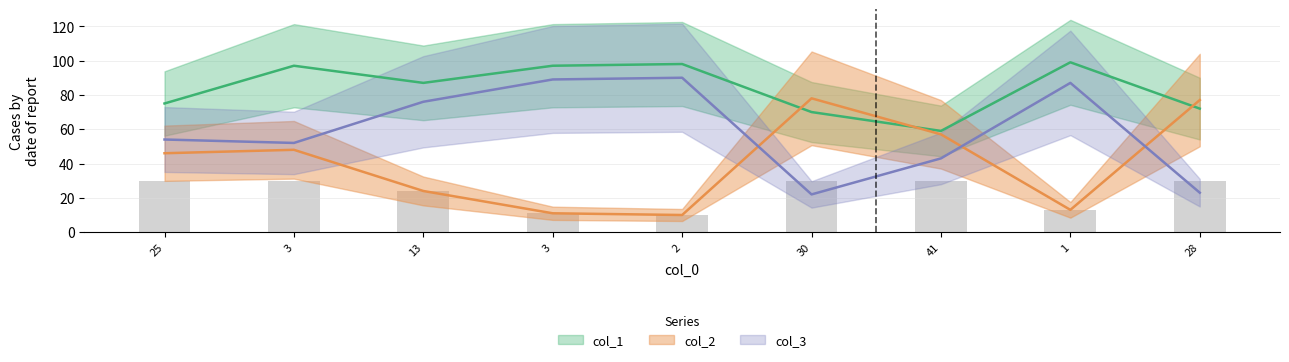

Which series has the largest total across all categories?

col_1